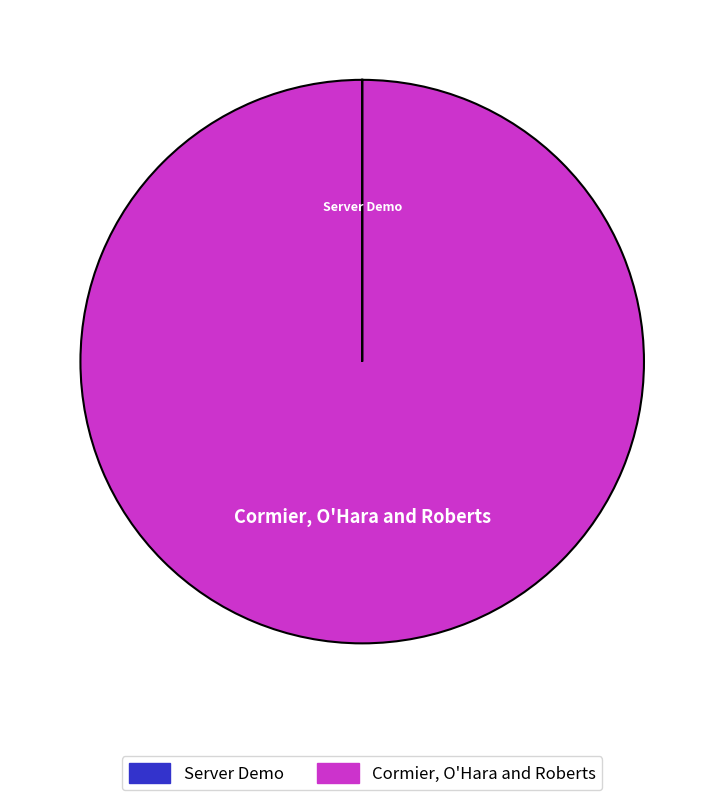

True or false: Cormier, O'Hara and Roberts accounts for 100% of the total.

True